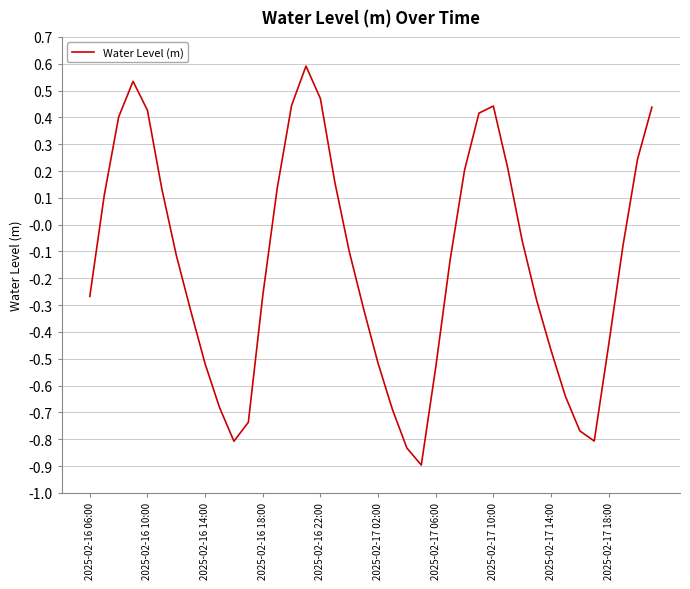

What is the difference between the maximum and minimum values?

1.5